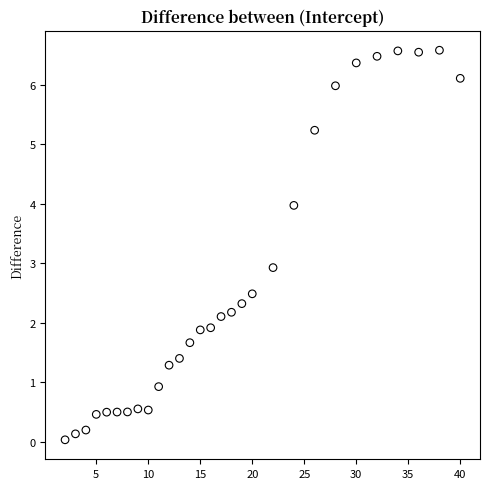

What Y value in the scatter plot is closest to 3?

2.9